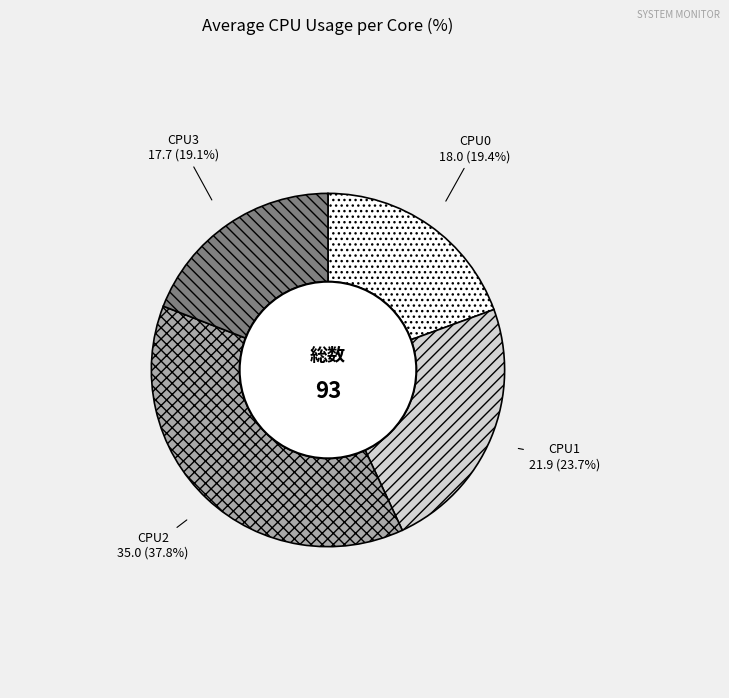

What percentage is the CPU0 slice, to the nearest percent?

19%